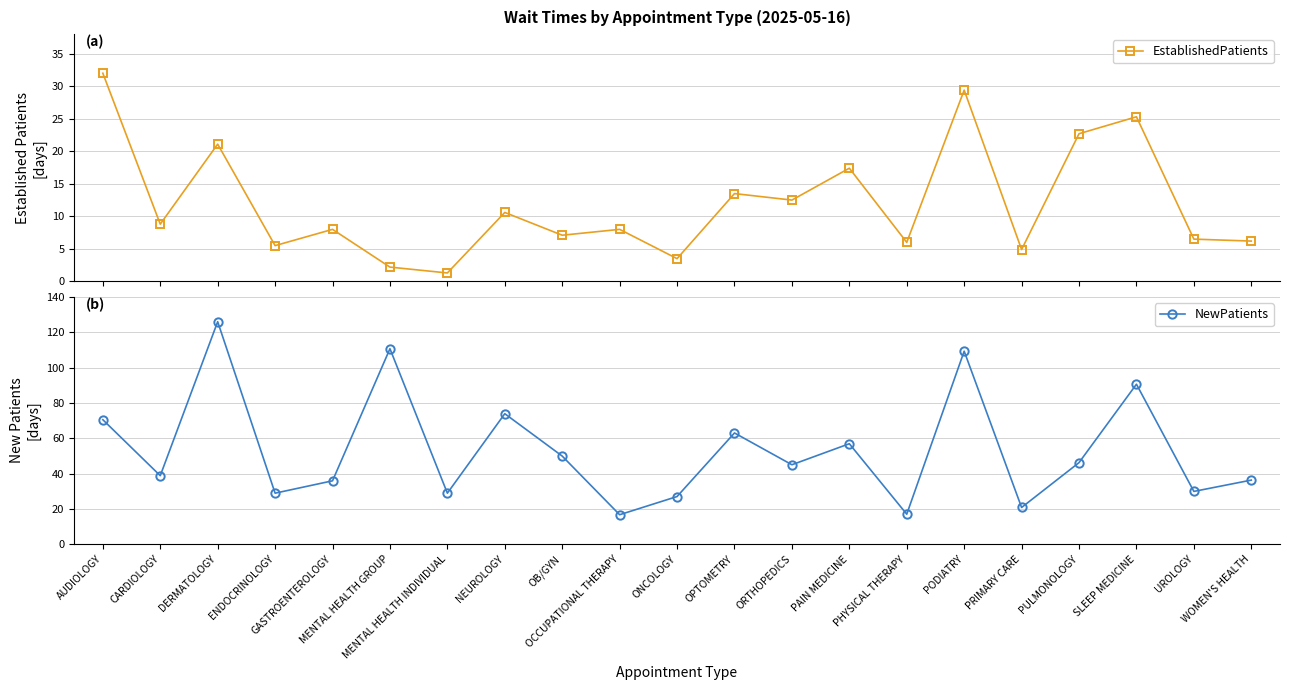

True or false: EstablishedPatients has more than 2 interior local peaks.

True